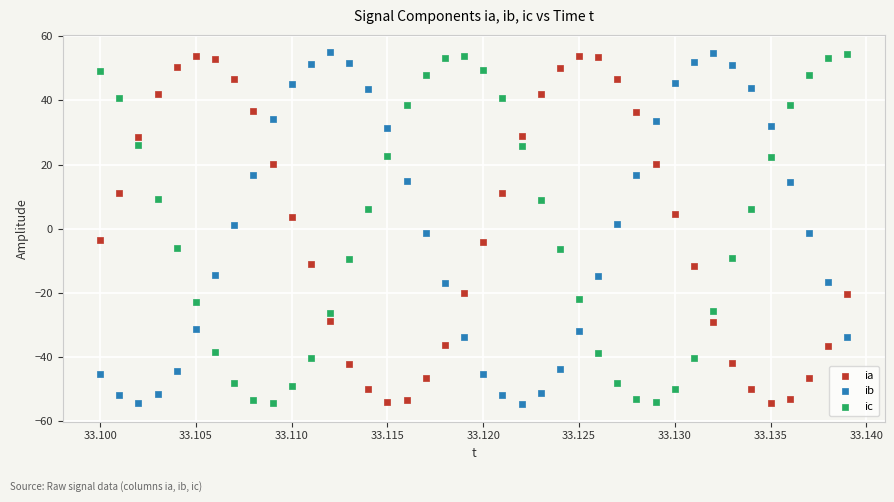

Across all data points, what is the range of Y values (max minus min)?

109.6